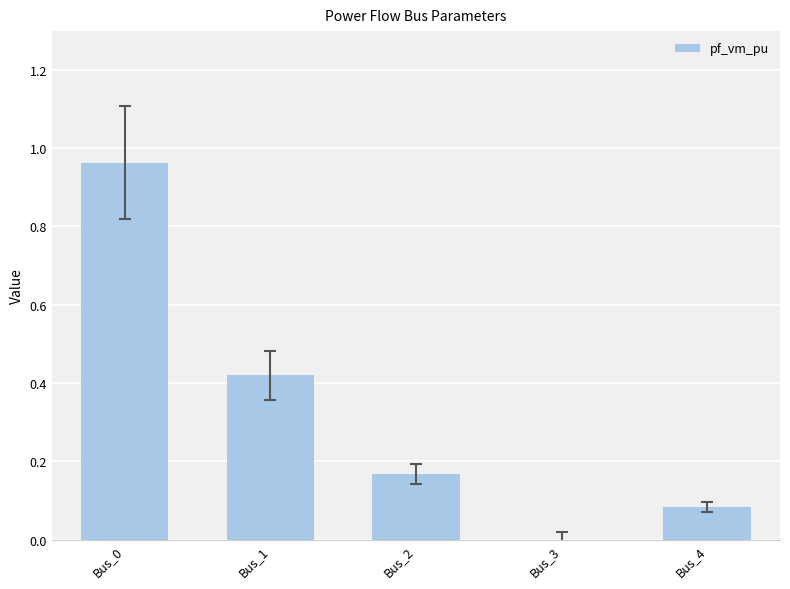

What is the change in value from Bus_0 to Bus_4?

-0.9